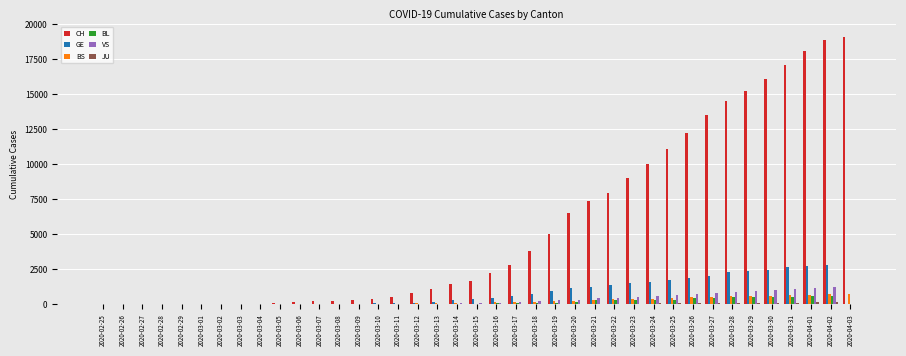

What is the sum of all CH values?

217585